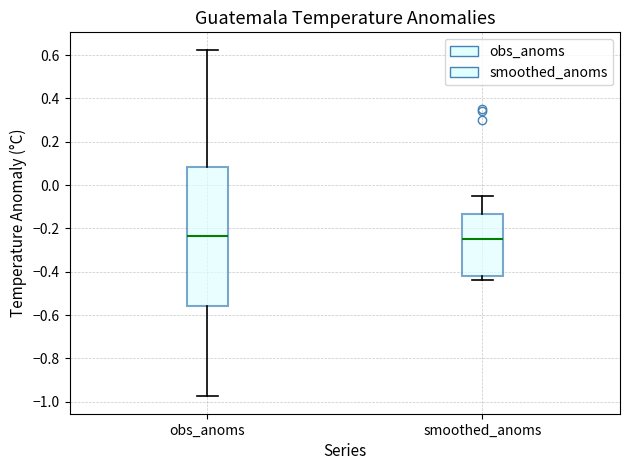

Comparing the boxes themselves (not the whiskers), which one is the tallest?

obs_anoms